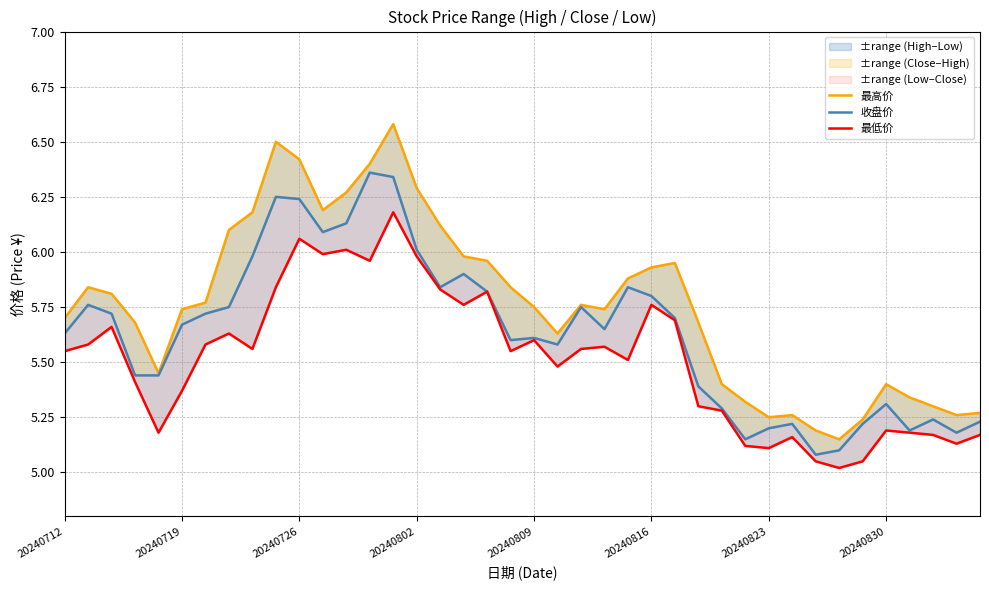

True or false: 收盘价 and 最高价 intersect in this chart.

False